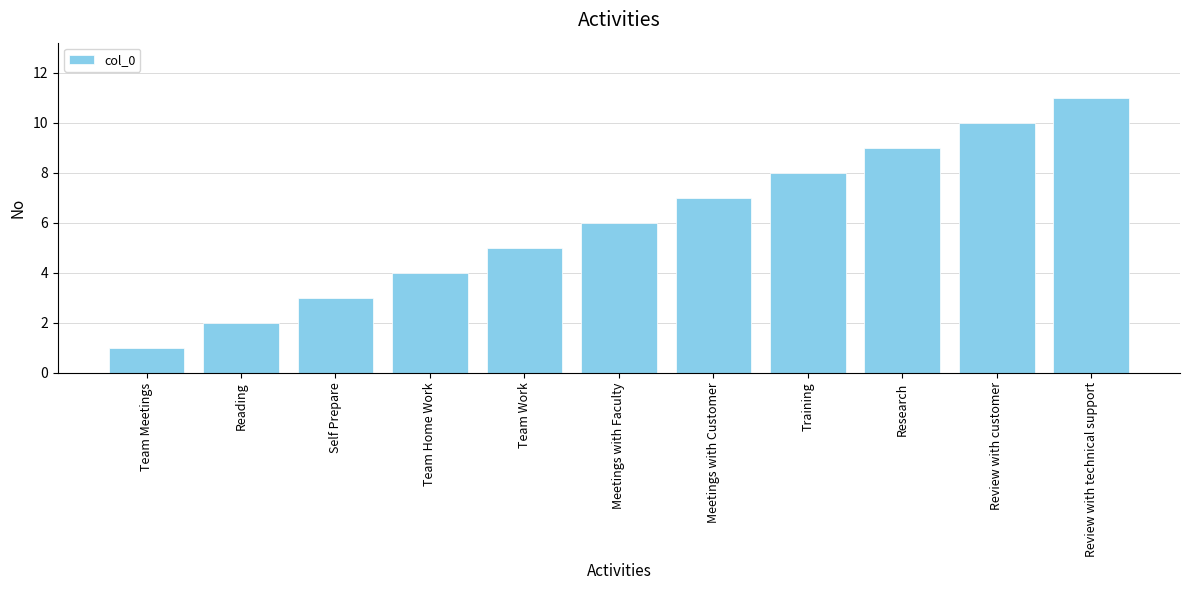

What is the maximum value shown in the chart?

11